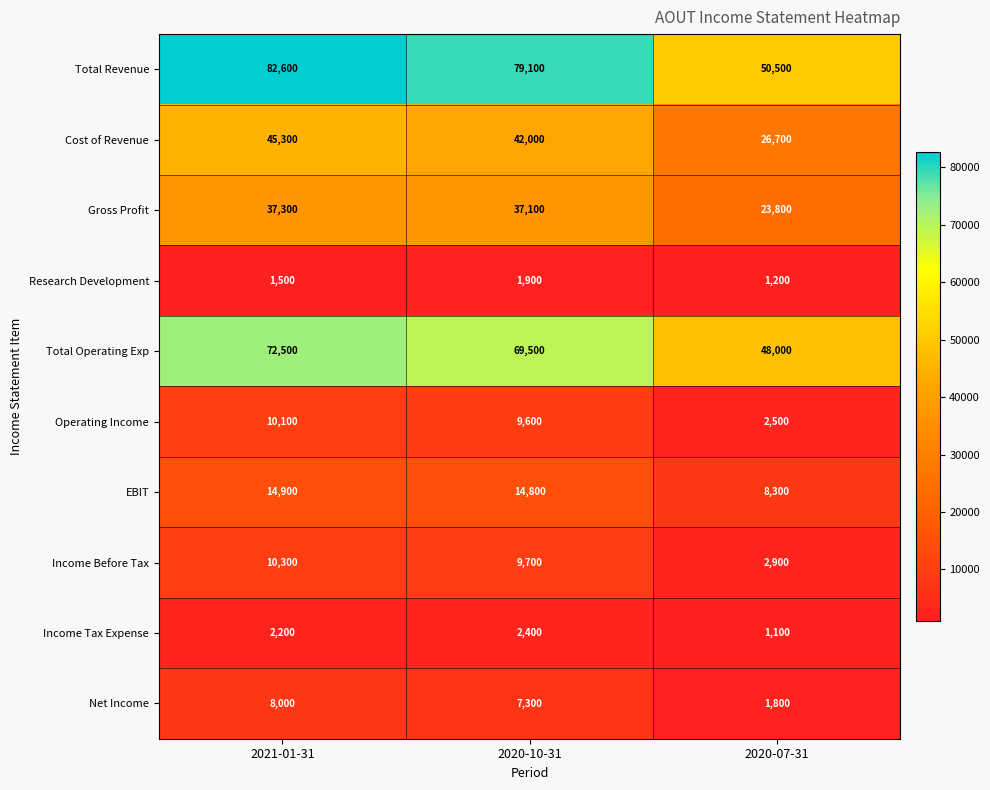

Reading left to right, transcribe all the data shown in this chart.

Total Revenue: 2021-01-31=82600	2020-10-31=79100	2020-07-31=50500
Cost of Revenue: 2021-01-31=45300	2020-10-31=42000	2020-07-31=26700
Gross Profit: 2021-01-31=37300	2020-10-31=37100	2020-07-31=23800
Research Development: 2021-01-31=1500	2020-10-31=1900	2020-07-31=1200
Total Operating Exp: 2021-01-31=72500	2020-10-31=69500	2020-07-31=48000
Operating Income: 2021-01-31=10100	2020-10-31=9600	2020-07-31=2500
EBIT: 2021-01-31=14900	2020-10-31=14800	2020-07-31=8300
Income Before Tax: 2021-01-31=10300	2020-10-31=9700	2020-07-31=2900
Income Tax Expense: 2021-01-31=2200	2020-10-31=2400	2020-07-31=1100
Net Income: 2021-01-31=8000	2020-10-31=7300	2020-07-31=1800